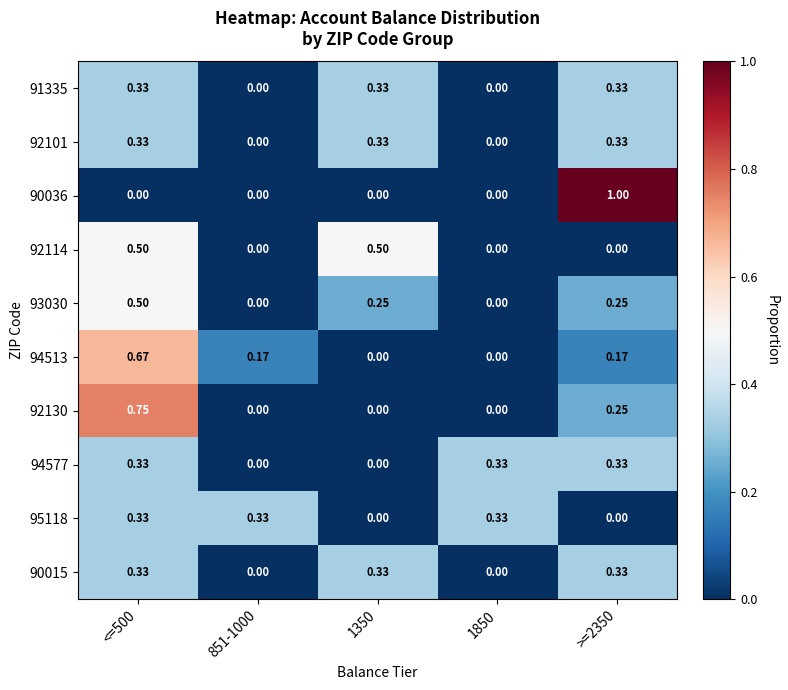

Which series has the widest spread of values?

90036